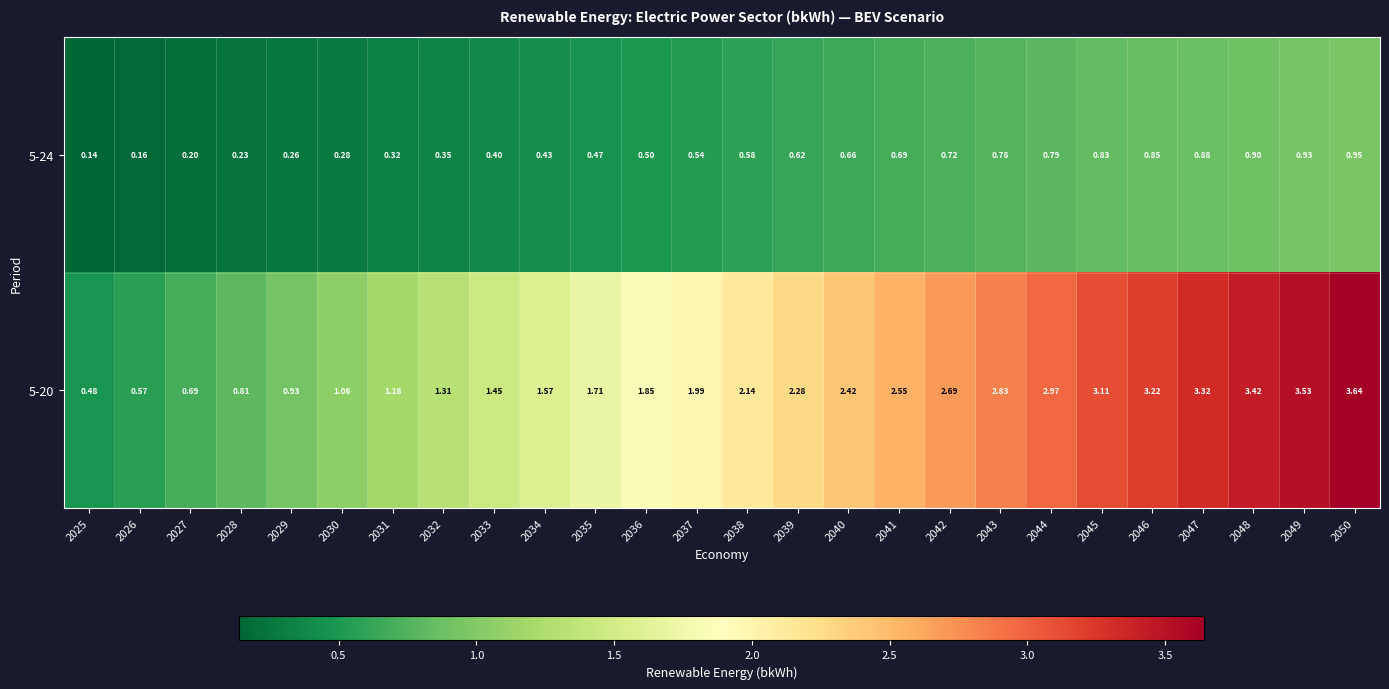

Is the value of 5-24 at 2049 greater than the value of 5-20 at 2033?

No